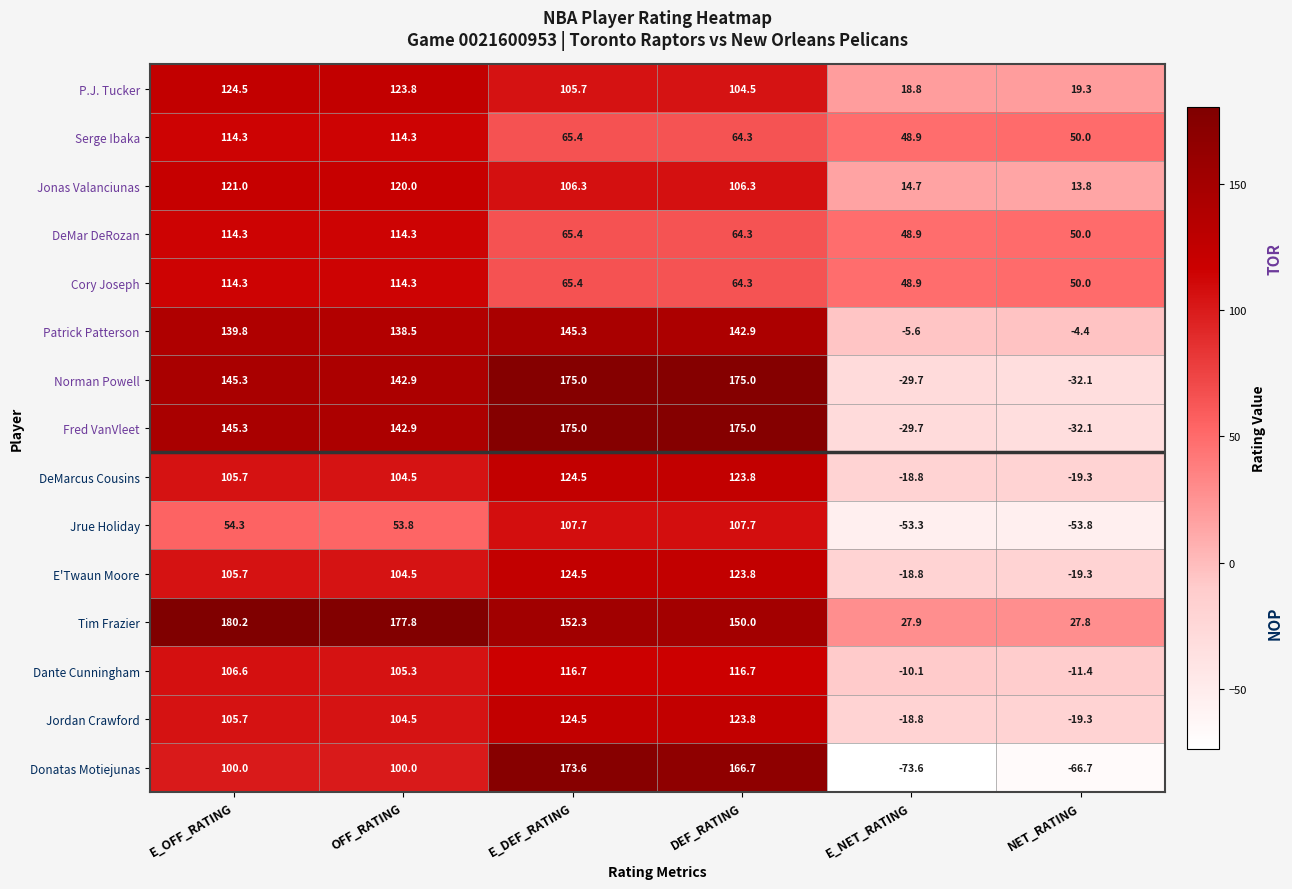

Rank the categories by Patrick Patterson value from highest to lowest.

E_DEF_RATING, DEF_RATING, E_OFF_RATING, OFF_RATING, NET_RATING, E_NET_RATING